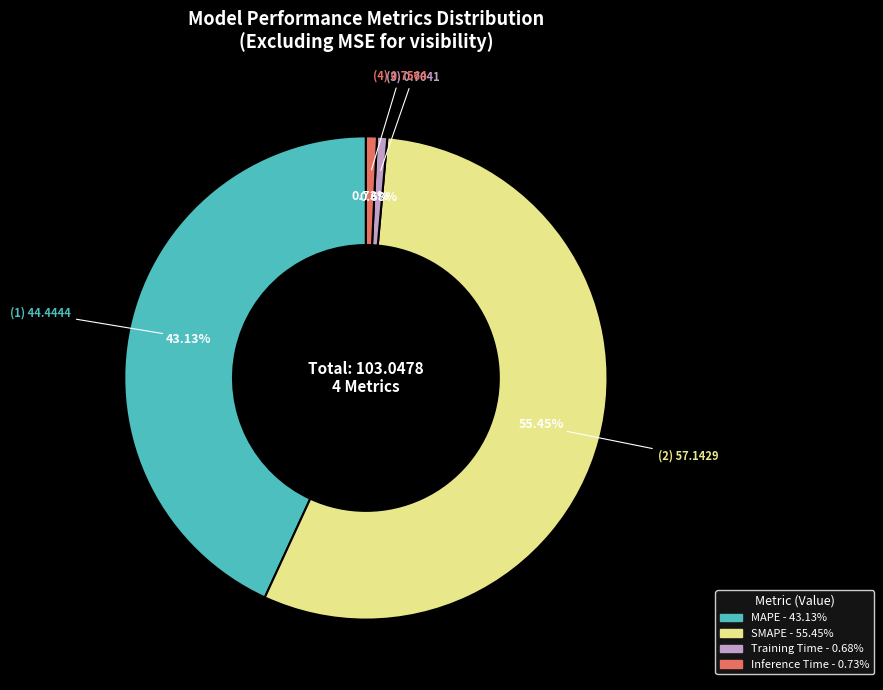

What percentage is the Inference Time slice, to the nearest percent?

1%